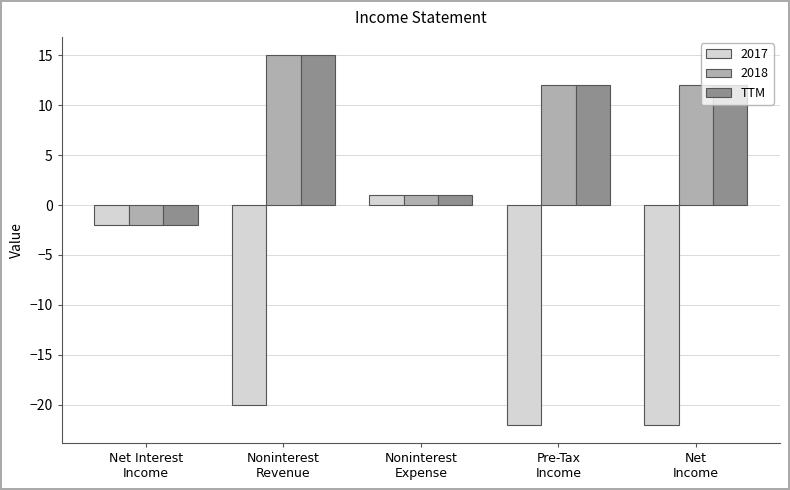

How many data points does each series have?

5